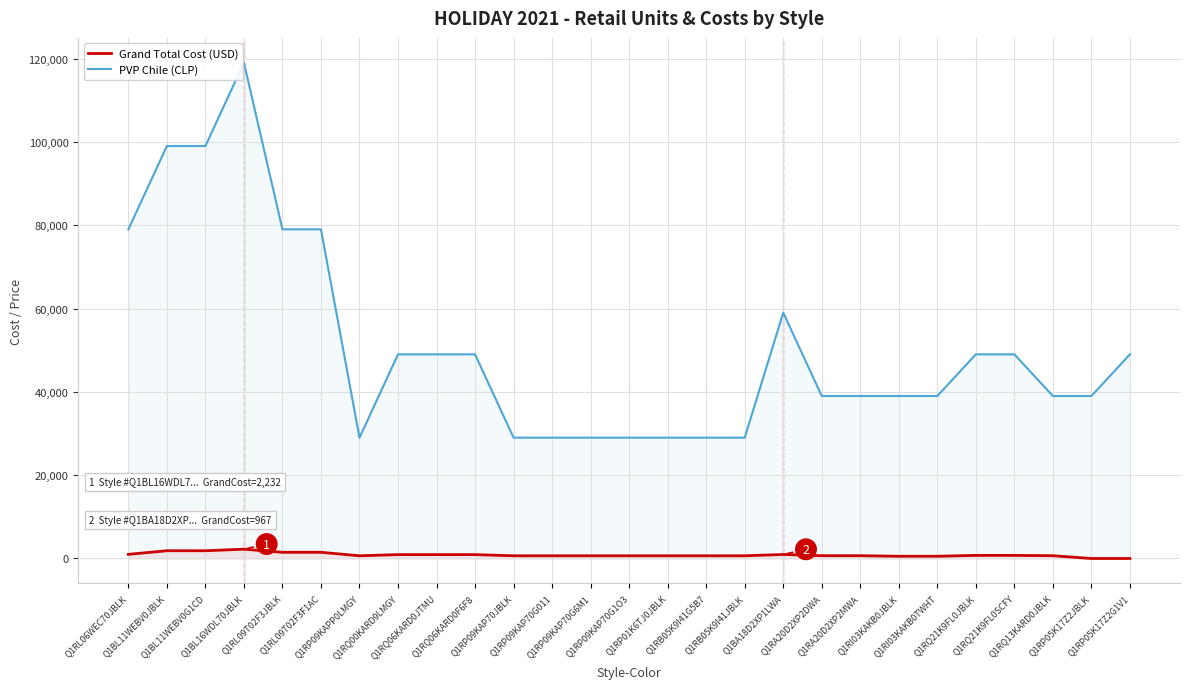

At how many categories does at least one series exceed 20341?

27